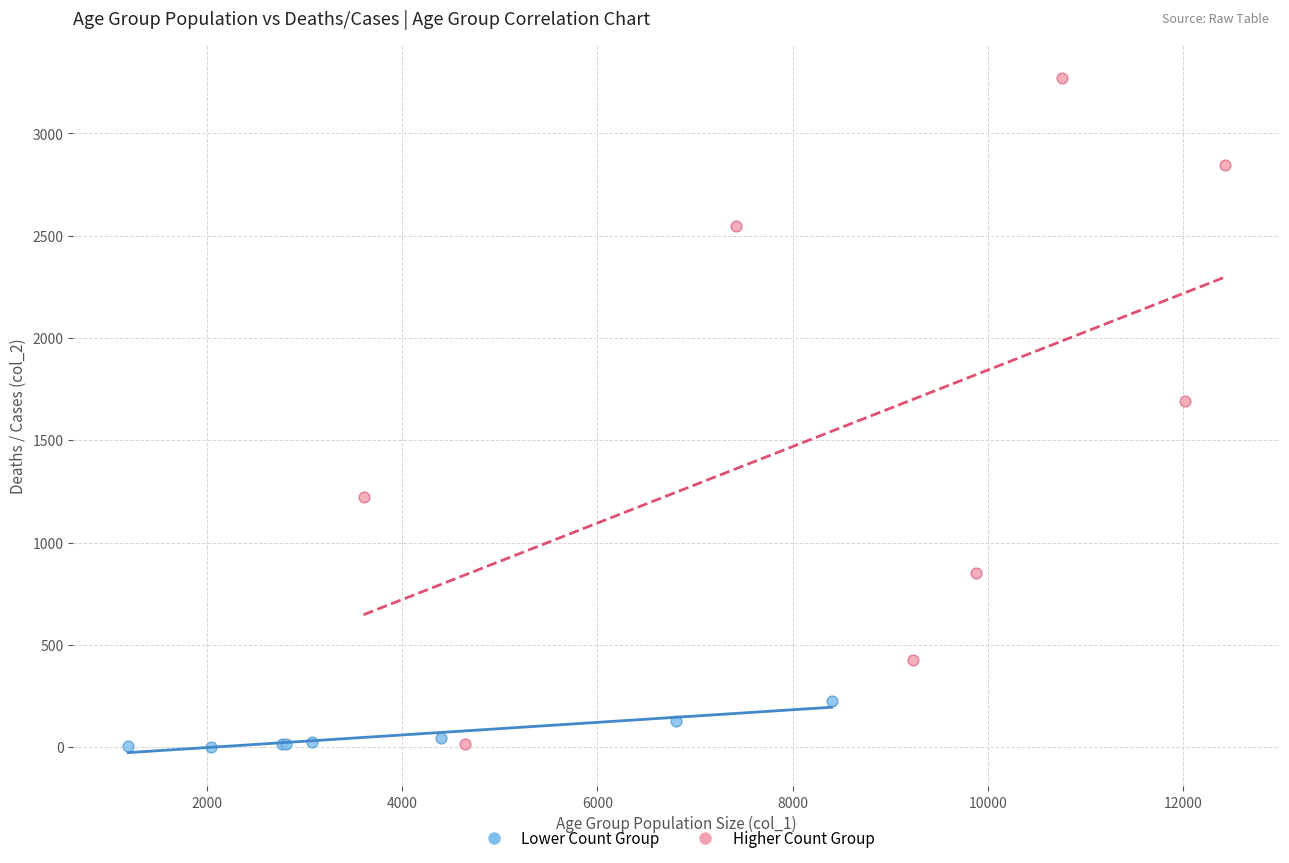

Which series has the largest Y range (max minus min)?

Higher Count Group